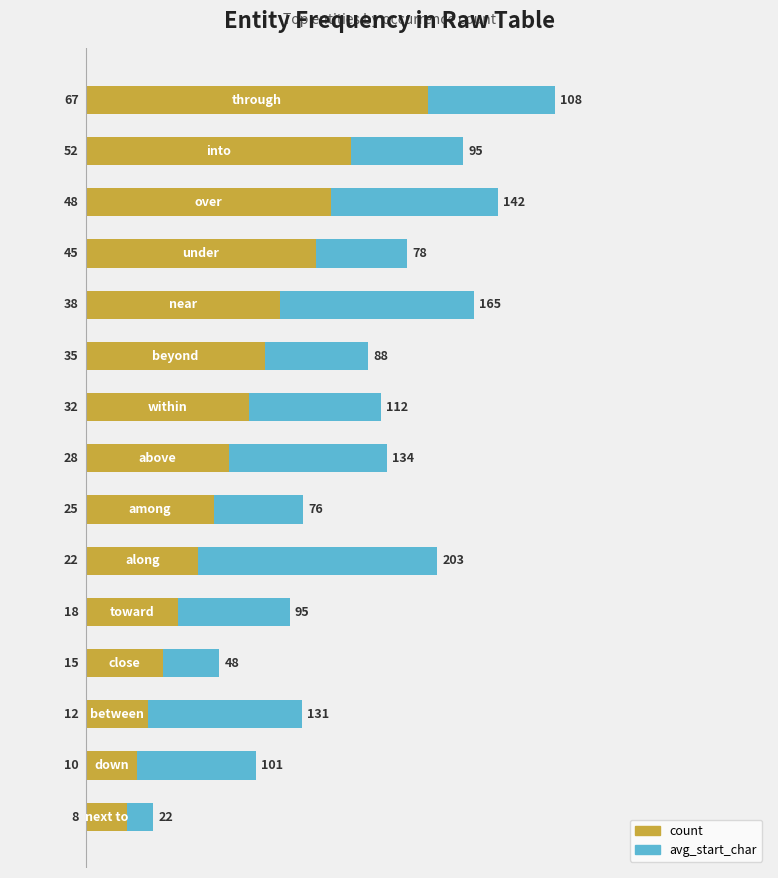

What are all the series names shown in the legend?

count, avg_start_char